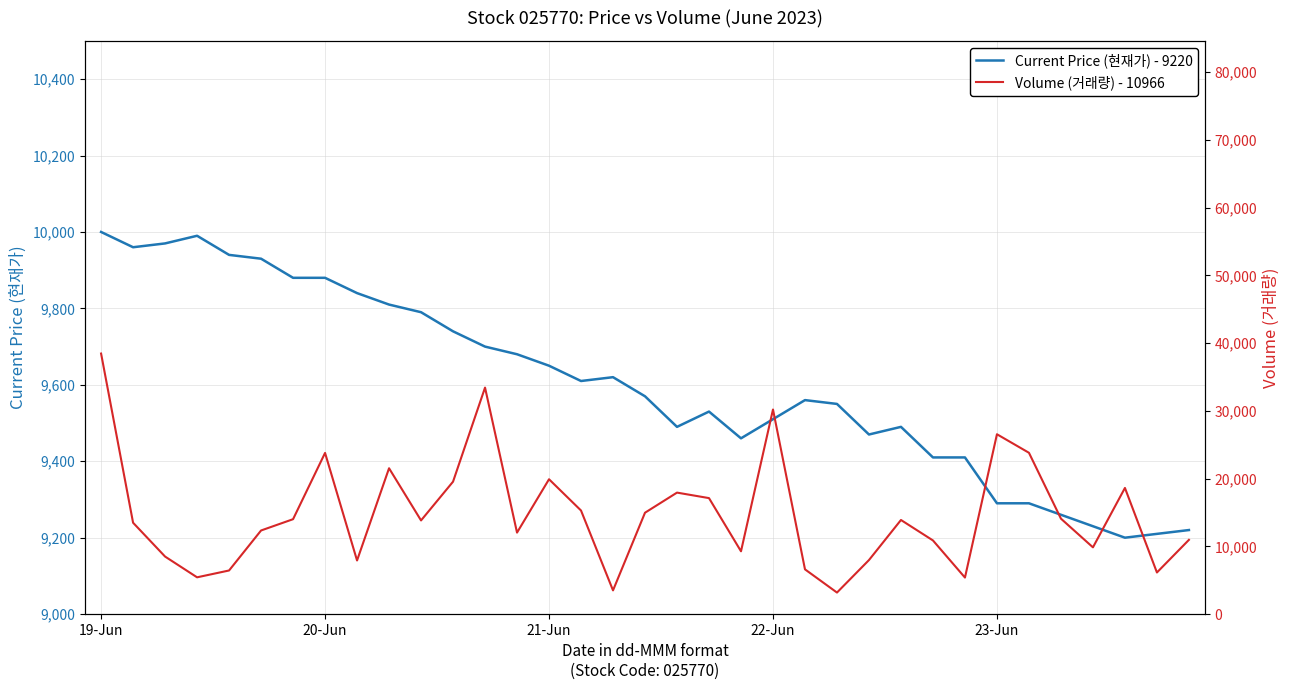

True or false: Current Price (현재가) - 9220 has a value of 1995 at 31.

False